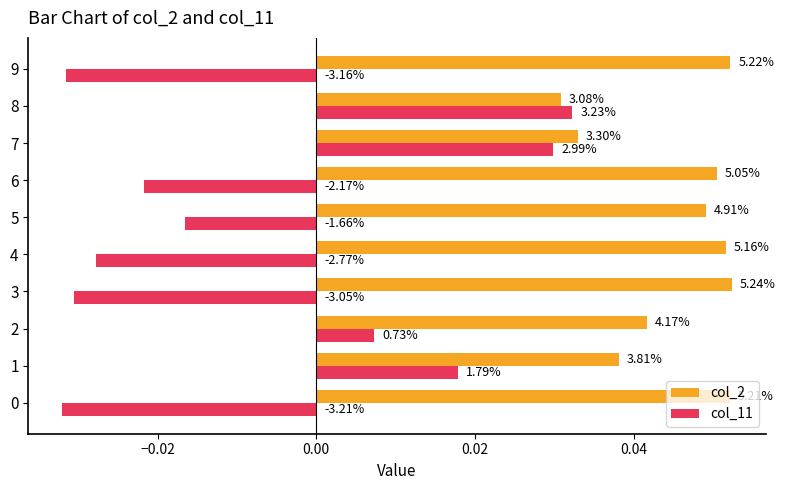

What are all the series names shown in the legend?

col_2, col_11